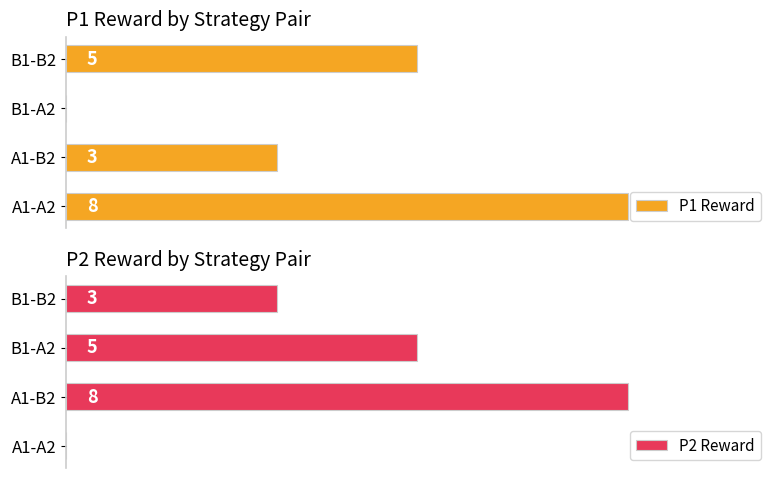

Which series changed the most between 0 and 4?

P1 Reward